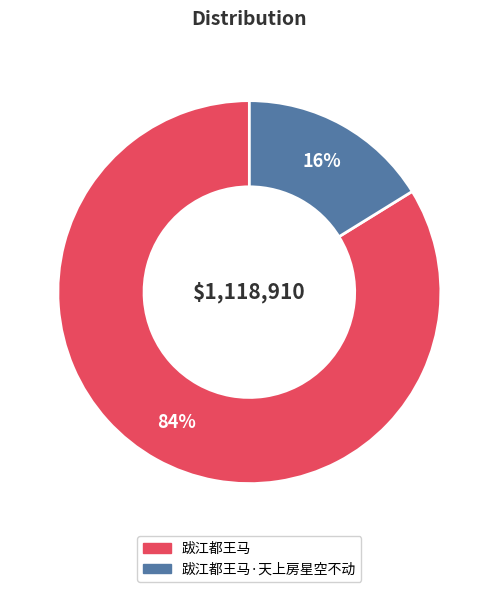

What is the largest slice in the pie chart?

跋江都王马